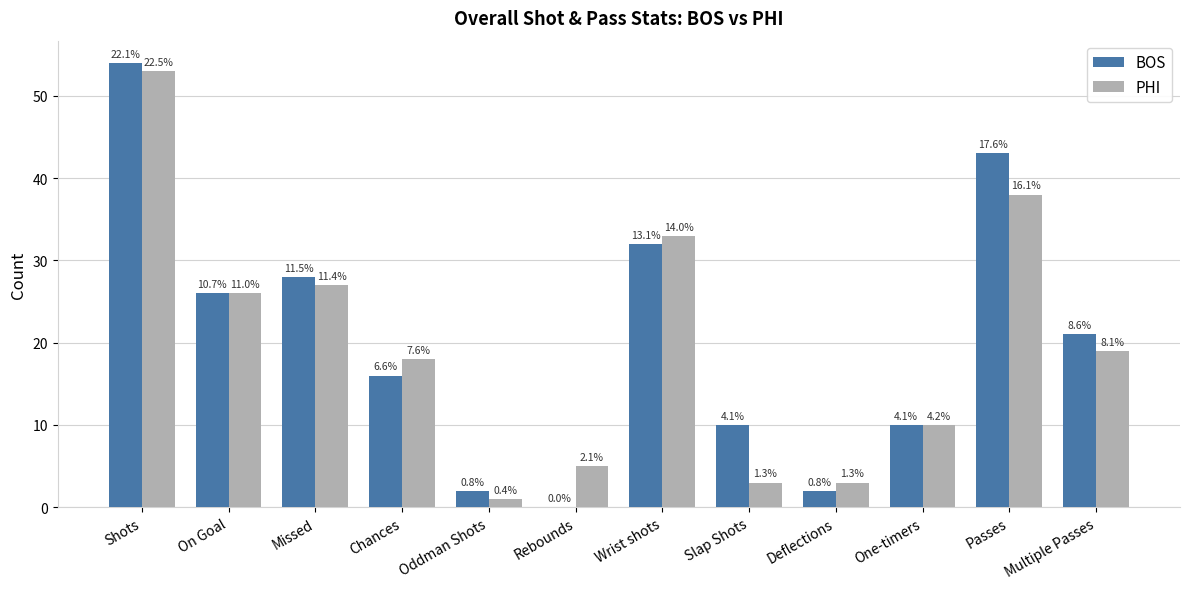

Are the bars horizontal?

No